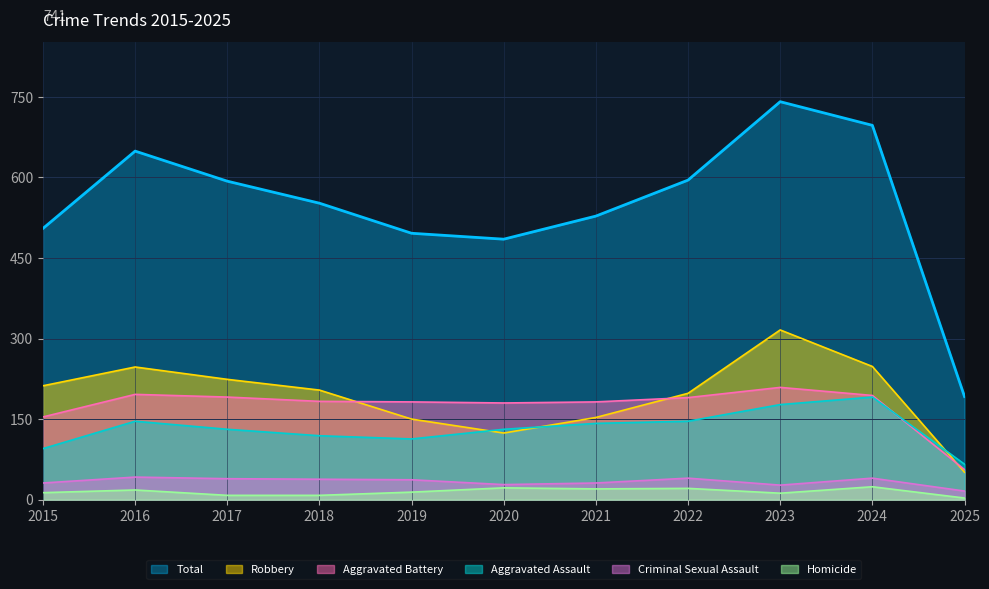

True or false: Homicide and Aggravated Assault intersect in this chart.

False